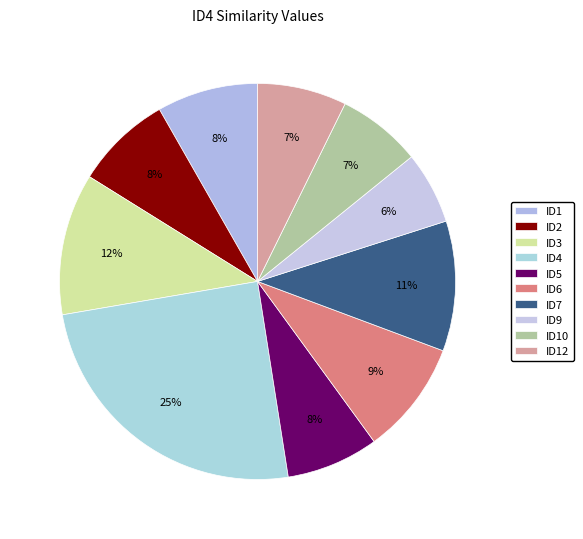

What portion of the pie excludes ID2?

92.1%